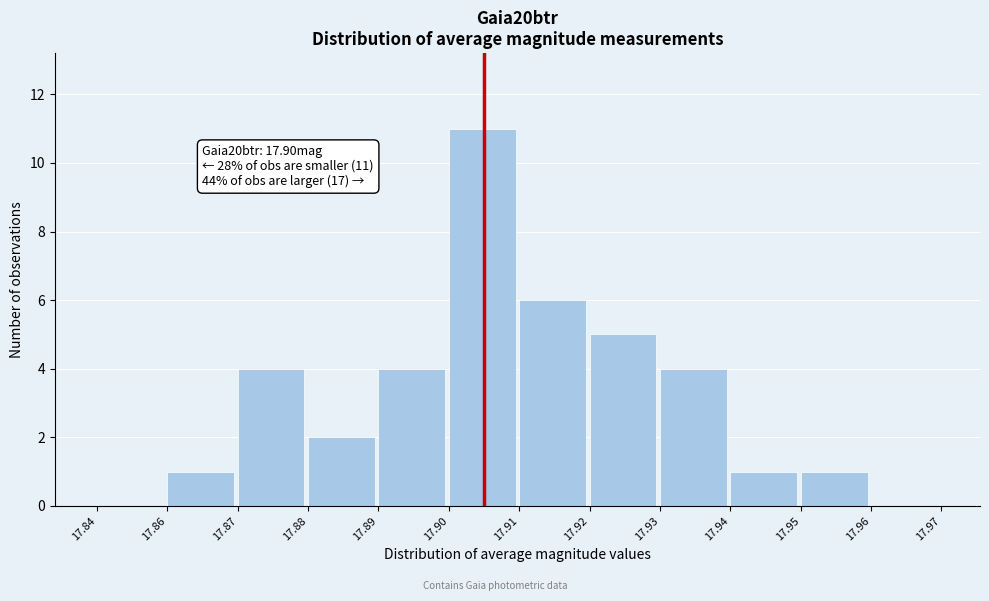

Reading right to left, transcribe all the data shown in this chart.

17.96=0	17.95=1	17.94=1	17.93=4	17.92=5	17.91=6	17.90=11	17.89=4	17.88=2	17.87=4	17.86=1	17.84=0